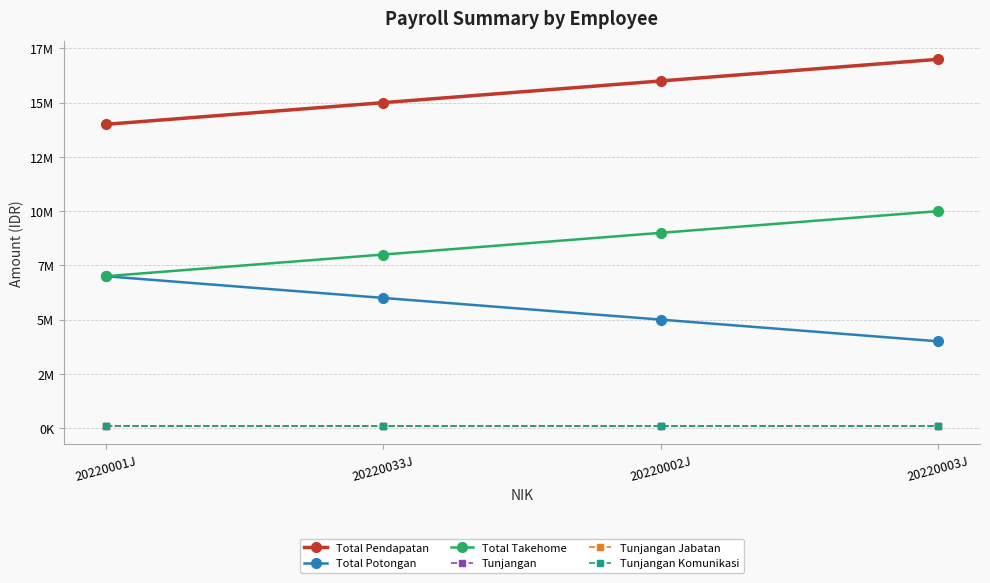

Does the chart have visible grid lines?

Yes